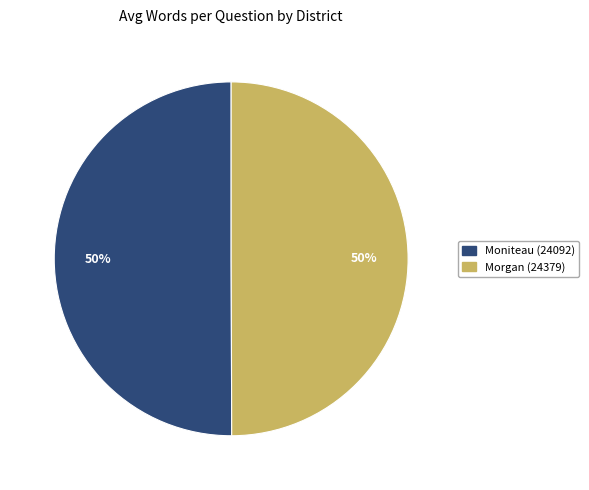

Is it true that Moniteau (24092) is 50% of the pie?

True